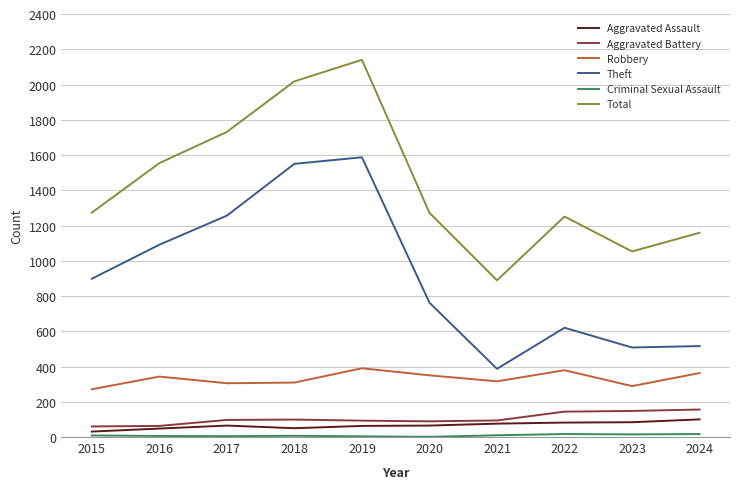

In Aggravated Battery, how many points are higher than both neighbors (excluding endpoints)?

1